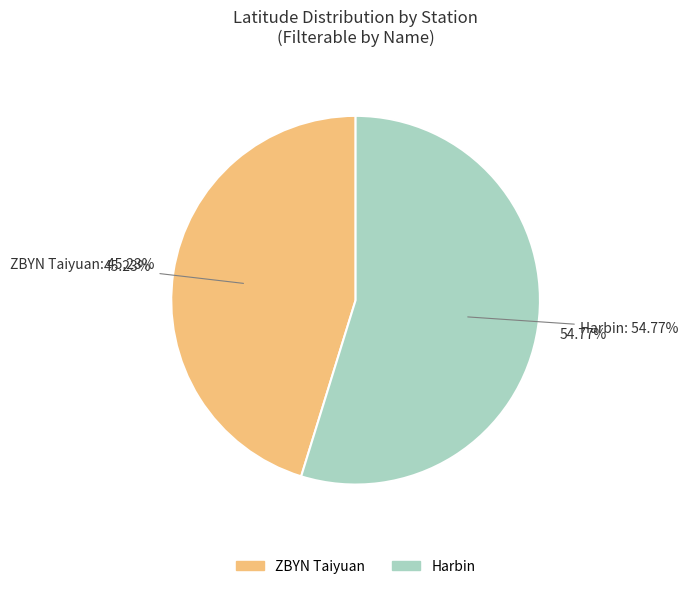

Does any single category account for the majority?

Yes